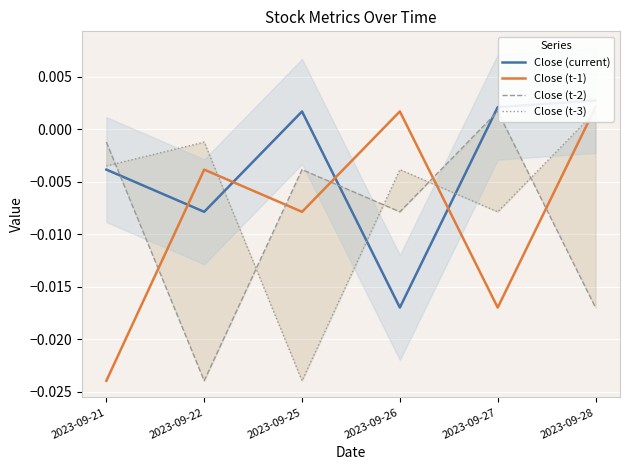

Is it true that Close (t-2) equals -0.0 at 2023-09-28?

False